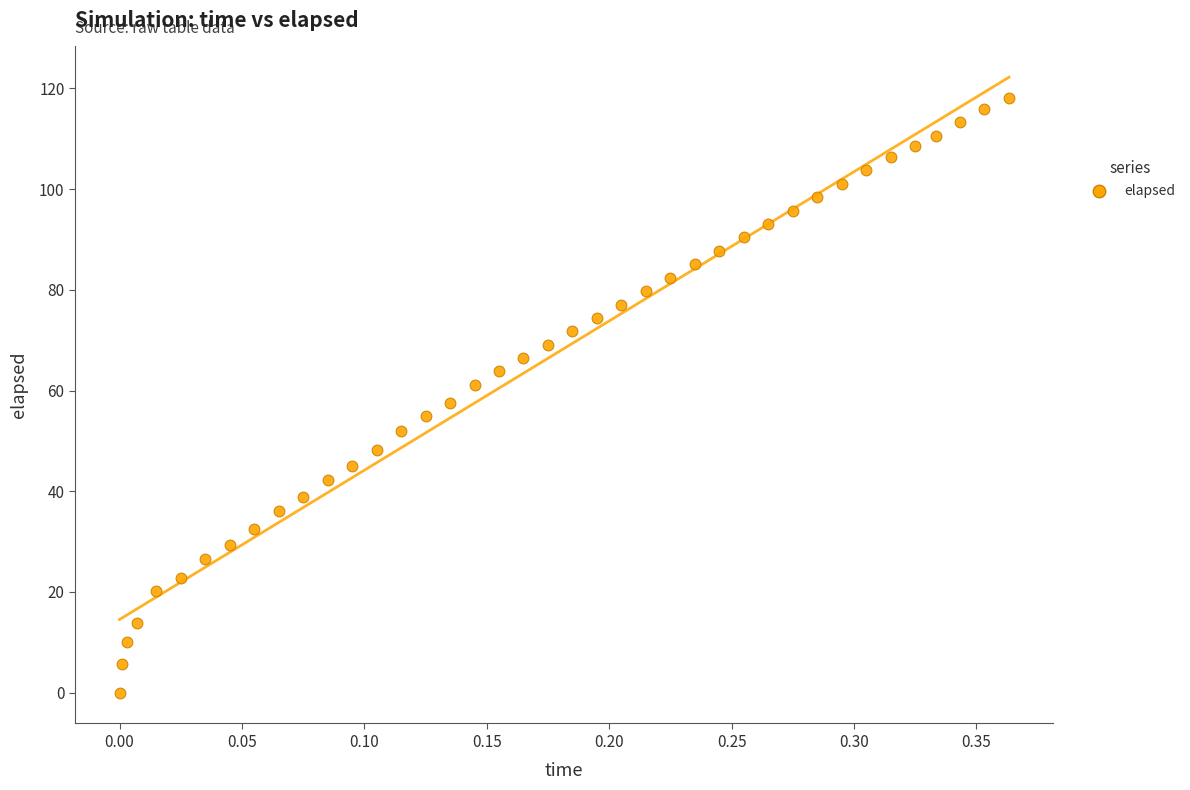

What is the range of X values (max minus min)?

0.4